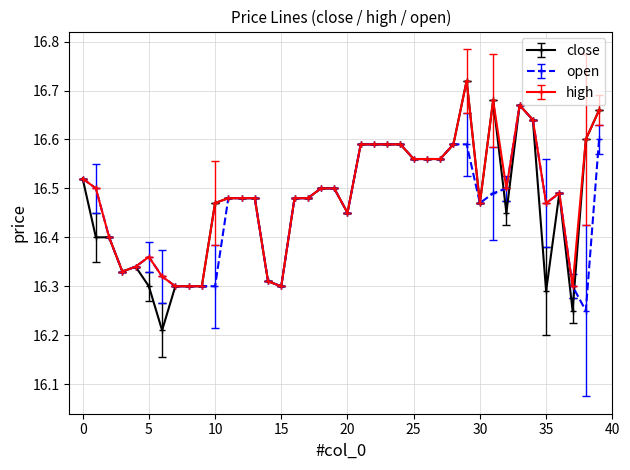

Count the close values in the range 16 to 17.

40